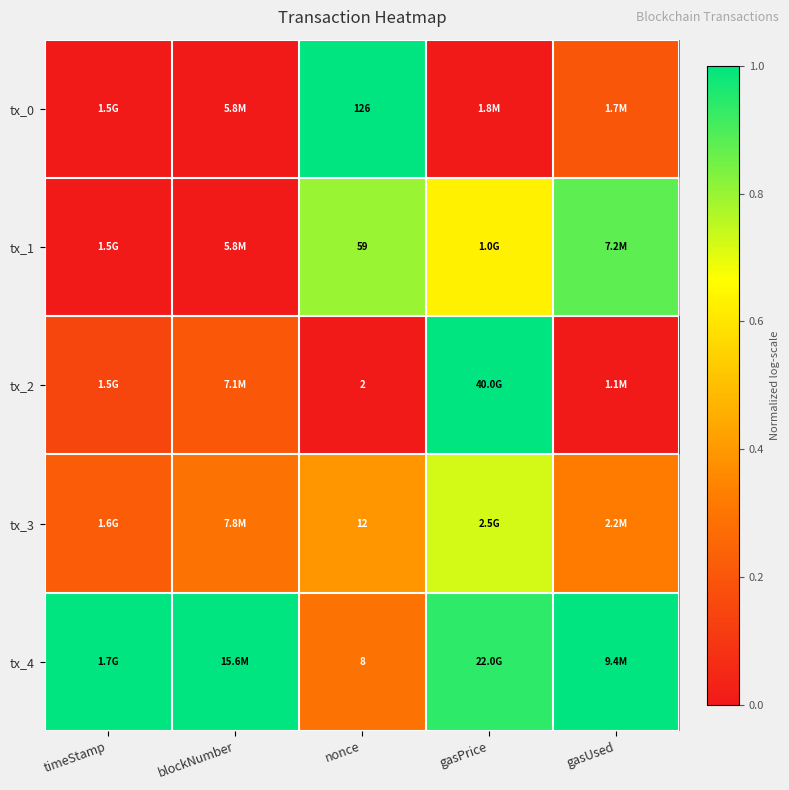

What is the highest value of the tx_0 series?

1.0